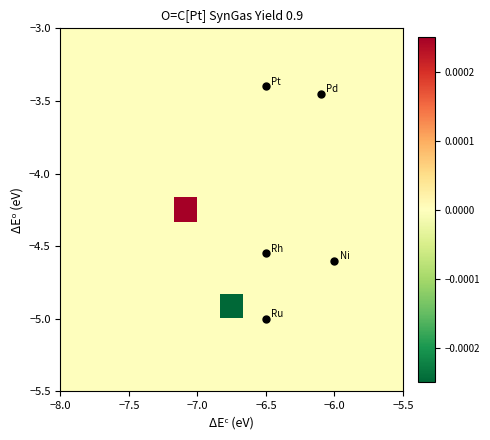

How many series are shown in this chart?

15